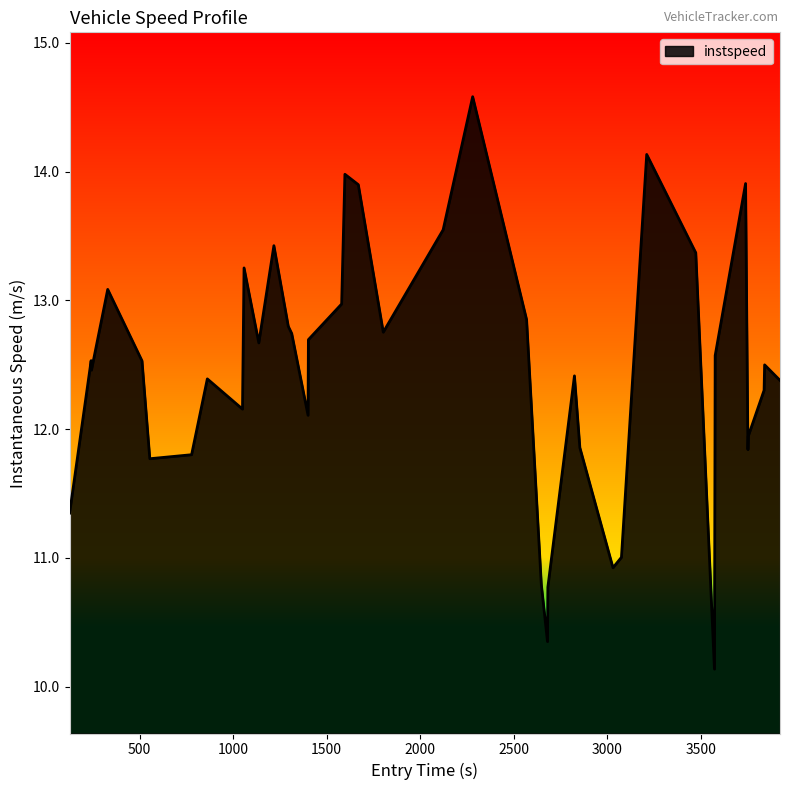

What is the difference between the maximum and minimum values?

4.4